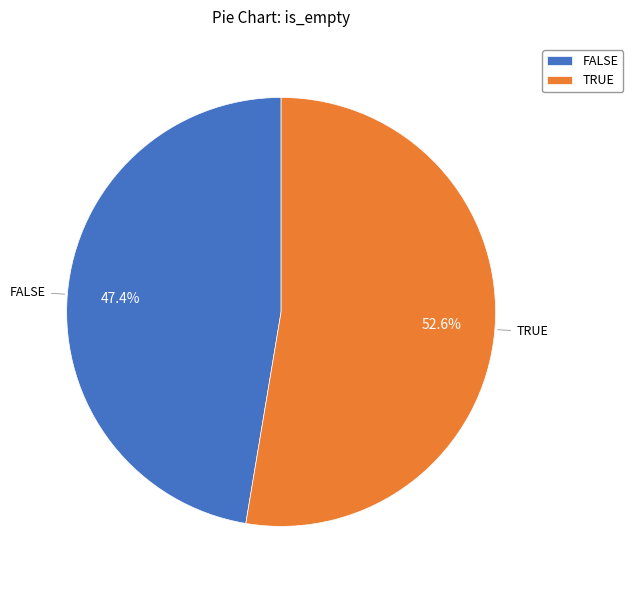

Which slice represents more than half of the pie?

TRUE